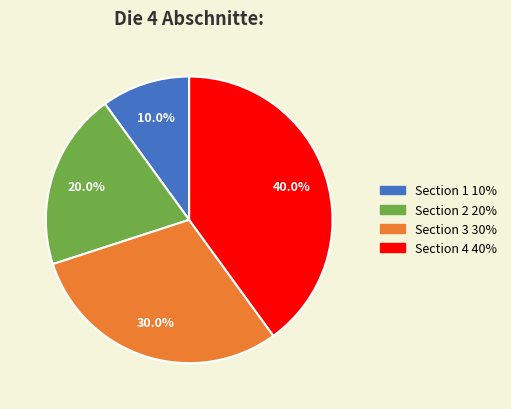

To the nearest percent, what is the average slice percentage?

25%